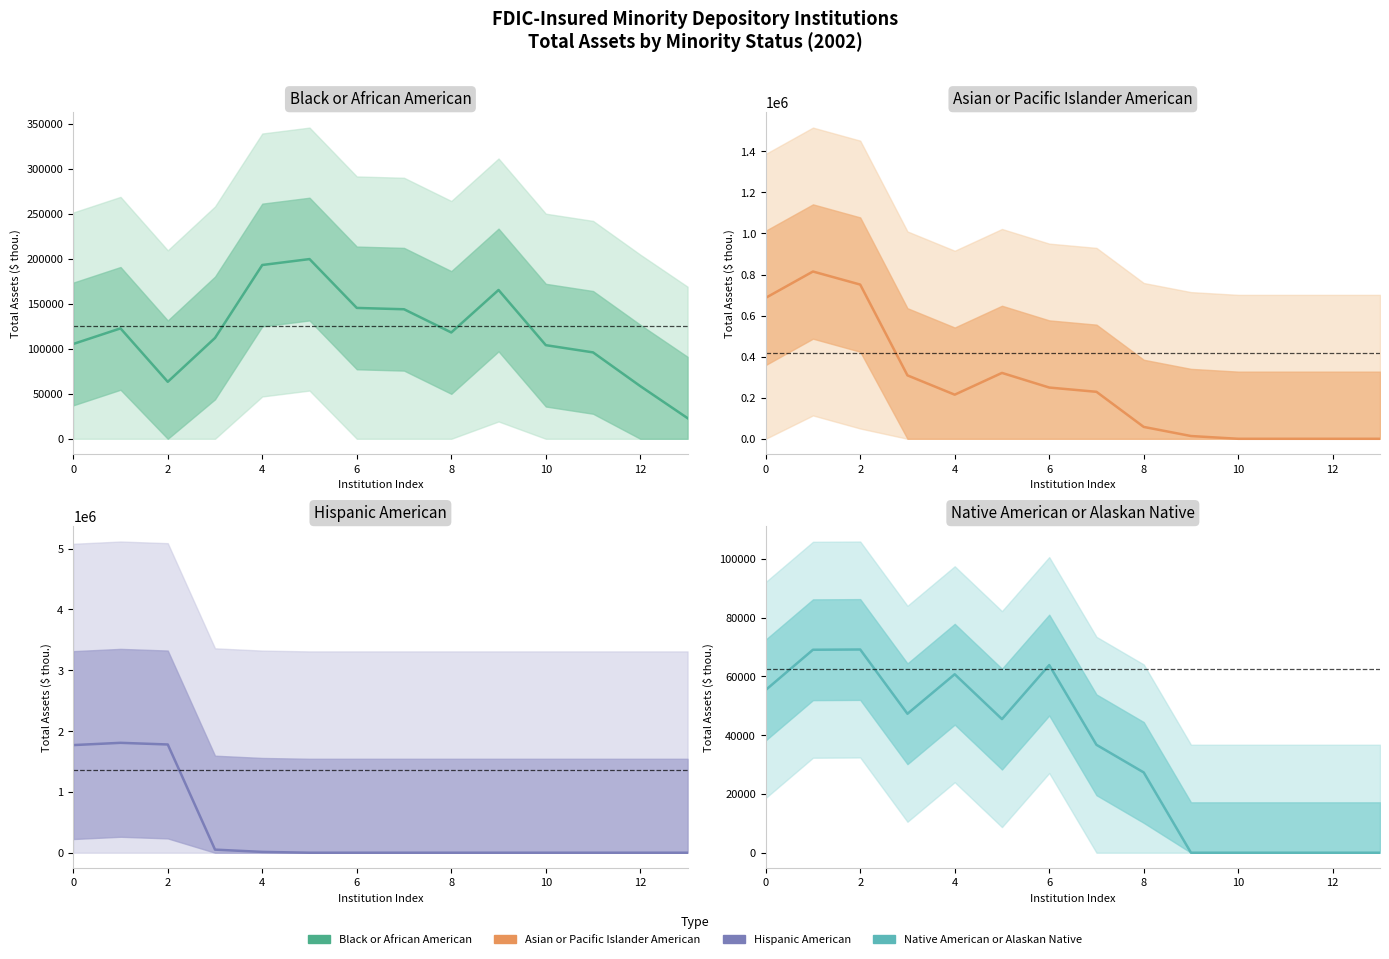

What value does the Hispanic American series have at 6?

50724.7